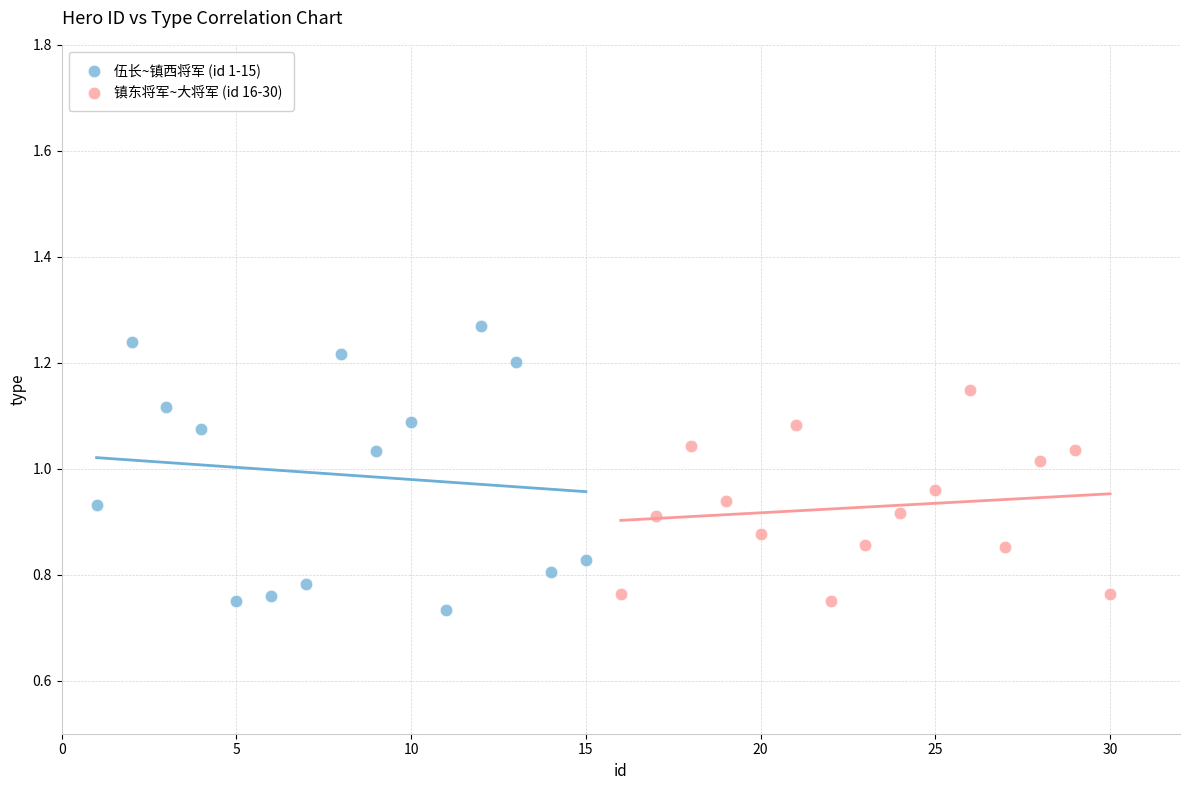

Which series contains the lowest Y value?

伍长~镇西将军 (id 1-15)